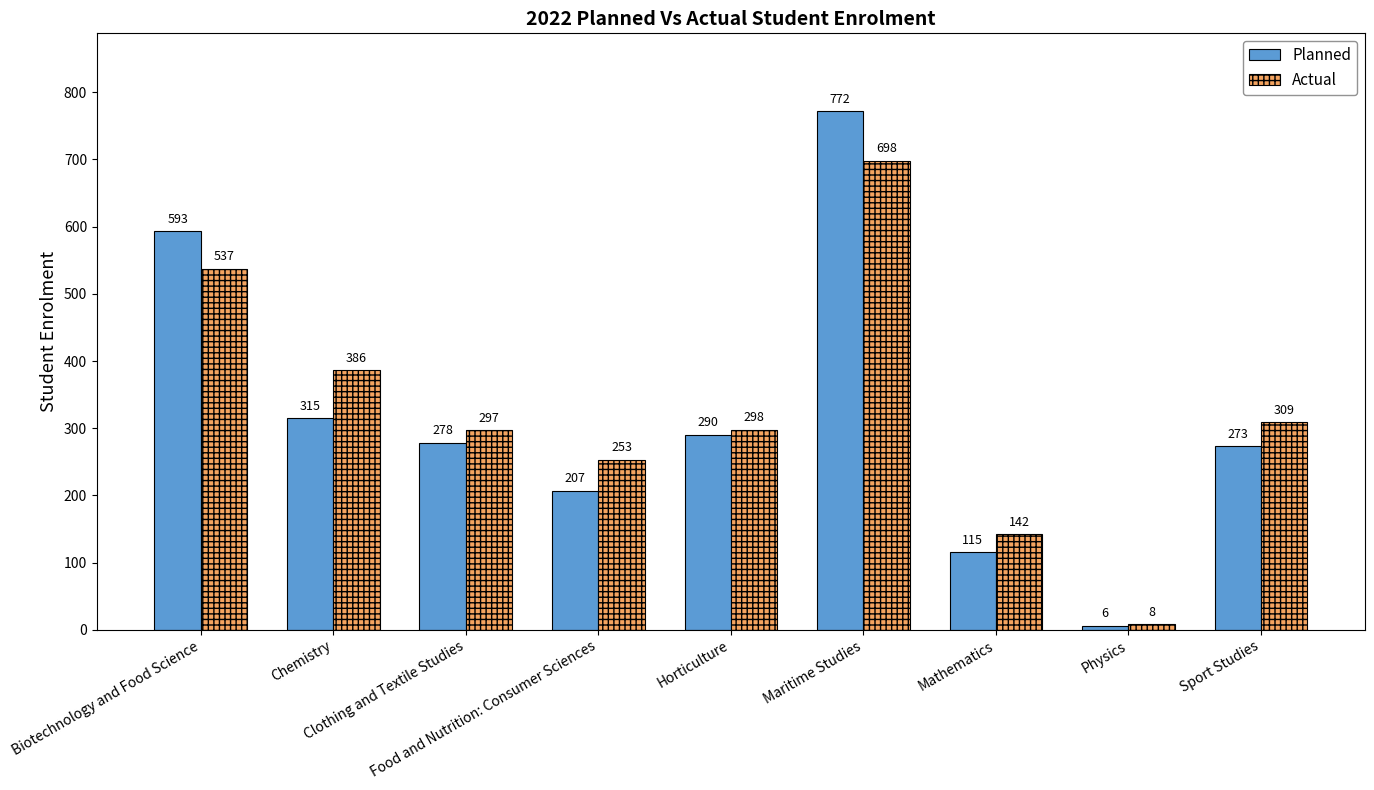

Are the bars grouped side by side (vs. stacked)?

Yes